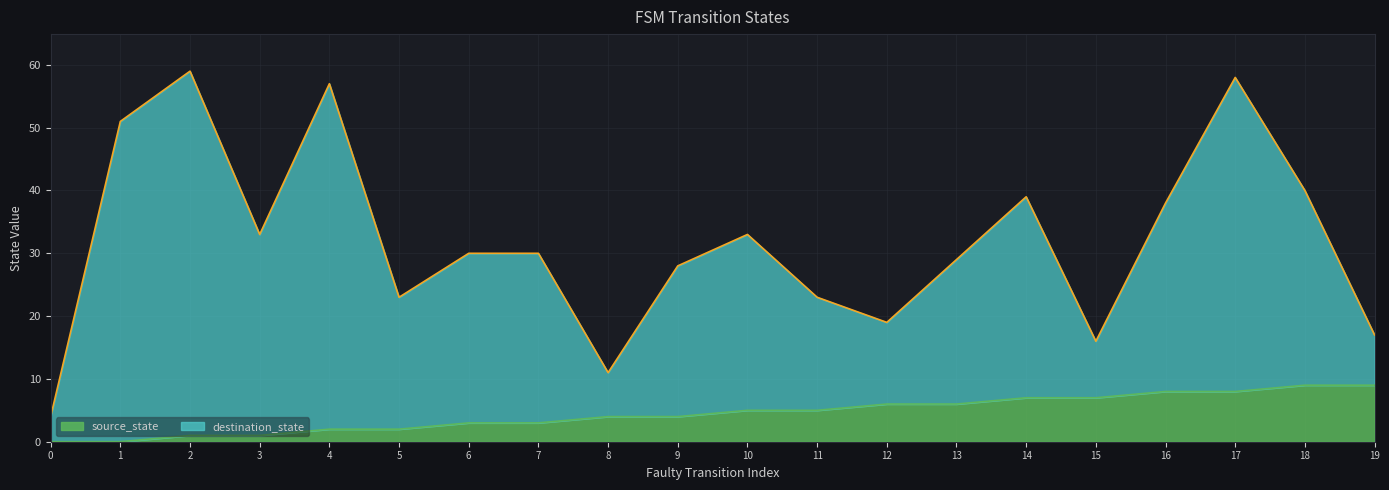

True or false: source_state and destination_state intersect in this chart.

False